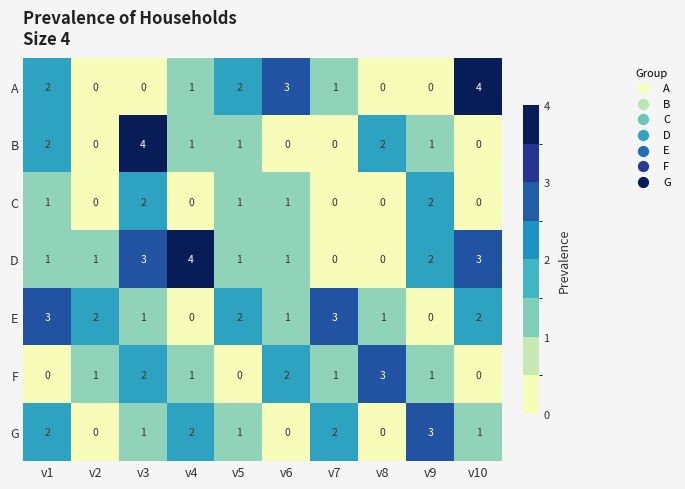

How many D values are between 1 and 3?

7